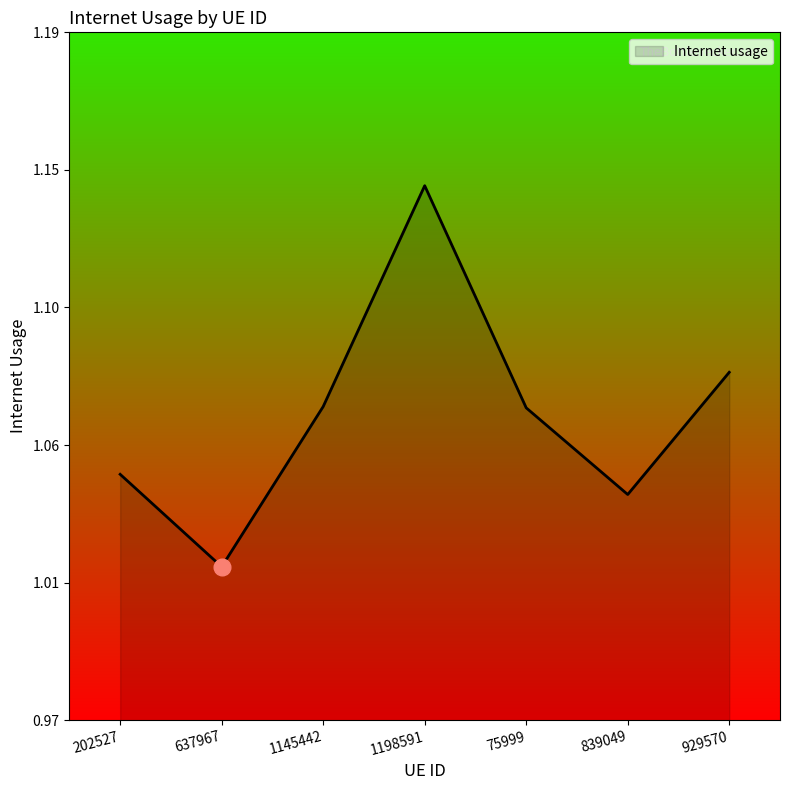

Is this an area chart (filled region under the line)?

Yes